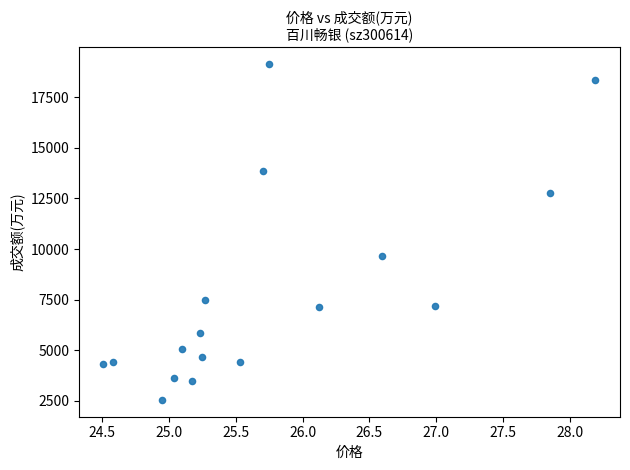

What Y value in the scatter plot is closest to 10839?

9678